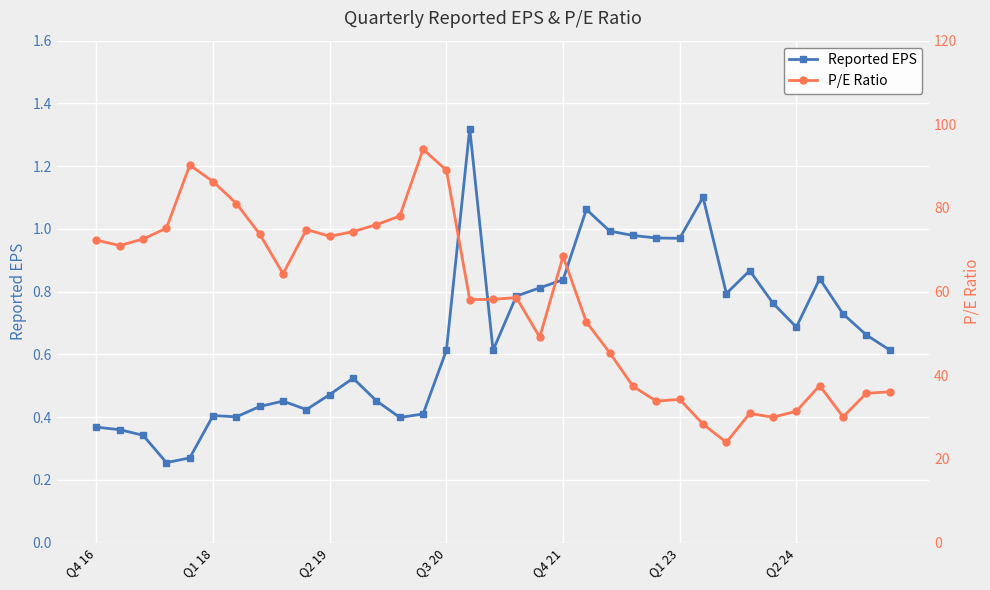

Reading right to left, extract all data points from this chart.

Reported EPS: 0.6	0.7	0.7	0.8	0.7	0.8	0.9	0.8	1.1	1.0	1.0	1.0	1.0	1.1	0.8	0.8	0.8	0.6	1.3	0.6	0.4	0.4	0.5	0.5	0.5	0.4	0.5	0.4	0.4	0.4	0.3	0.3	0.3	0.4	0.4
P/E Ratio: 36.0	35.7	30.1	37.5	31.4	30.0	30.9	24.0	28.3	34.2	33.8	37.4	45.4	52.7	68.4	49.1	58.6	58.1	58.1	89.0	94.0	78.0	76.0	74.3	73.2	74.8	64.3	73.7	81.1	86.3	90.2	75.2	72.6	71.0	72.3